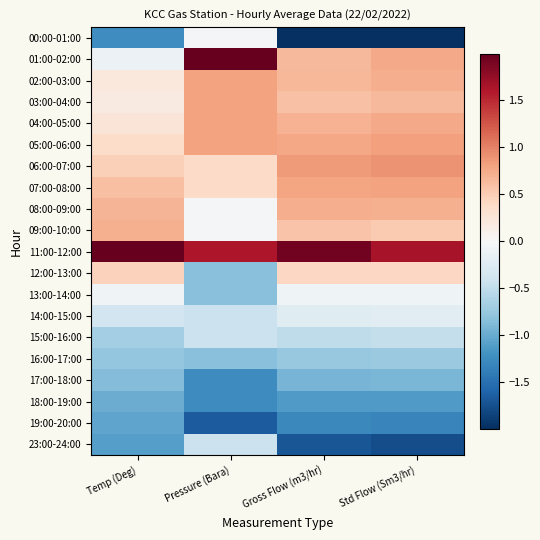

Reading left to right, list all the values displayed in this chart.

00:00-01:00: Temp (Deg)=-1.2	Pressure (Bara)=-0.0	Gross Flow (m3/hr)=-2.0	Std Flow (Sm3/hr)=-2.1
01:00-02:00: Temp (Deg)=-0.1	Pressure (Bara)=2.4	Gross Flow (m3/hr)=0.6	Std Flow (Sm3/hr)=0.8
02:00-03:00: Temp (Deg)=0.2	Pressure (Bara)=0.8	Gross Flow (m3/hr)=0.7	Std Flow (Sm3/hr)=0.7
03:00-04:00: Temp (Deg)=0.2	Pressure (Bara)=0.8	Gross Flow (m3/hr)=0.6	Std Flow (Sm3/hr)=0.6
04:00-05:00: Temp (Deg)=0.3	Pressure (Bara)=0.8	Gross Flow (m3/hr)=0.7	Std Flow (Sm3/hr)=0.8
05:00-06:00: Temp (Deg)=0.4	Pressure (Bara)=0.8	Gross Flow (m3/hr)=0.8	Std Flow (Sm3/hr)=0.8
06:00-07:00: Temp (Deg)=0.5	Pressure (Bara)=0.4	Gross Flow (m3/hr)=0.9	Std Flow (Sm3/hr)=0.9
07:00-08:00: Temp (Deg)=0.6	Pressure (Bara)=0.4	Gross Flow (m3/hr)=0.8	Std Flow (Sm3/hr)=0.8
08:00-09:00: Temp (Deg)=0.7	Pressure (Bara)=-0.0	Gross Flow (m3/hr)=0.7	Std Flow (Sm3/hr)=0.7
09:00-10:00: Temp (Deg)=0.7	Pressure (Bara)=-0.0	Gross Flow (m3/hr)=0.6	Std Flow (Sm3/hr)=0.5
11:00-12:00: Temp (Deg)=3.3	Pressure (Bara)=1.6	Gross Flow (m3/hr)=1.9	Std Flow (Sm3/hr)=1.6
12:00-13:00: Temp (Deg)=0.5	Pressure (Bara)=-0.8	Gross Flow (m3/hr)=0.4	Std Flow (Sm3/hr)=0.4
13:00-14:00: Temp (Deg)=-0.1	Pressure (Bara)=-0.8	Gross Flow (m3/hr)=-0.1	Std Flow (Sm3/hr)=-0.1
14:00-15:00: Temp (Deg)=-0.4	Pressure (Bara)=-0.4	Gross Flow (m3/hr)=-0.2	Std Flow (Sm3/hr)=-0.2
15:00-16:00: Temp (Deg)=-0.7	Pressure (Bara)=-0.4	Gross Flow (m3/hr)=-0.5	Std Flow (Sm3/hr)=-0.5
16:00-17:00: Temp (Deg)=-0.8	Pressure (Bara)=-0.8	Gross Flow (m3/hr)=-0.8	Std Flow (Sm3/hr)=-0.7
17:00-18:00: Temp (Deg)=-0.9	Pressure (Bara)=-1.3	Gross Flow (m3/hr)=-0.9	Std Flow (Sm3/hr)=-0.9
18:00-19:00: Temp (Deg)=-1.0	Pressure (Bara)=-1.3	Gross Flow (m3/hr)=-1.1	Std Flow (Sm3/hr)=-1.1
19:00-20:00: Temp (Deg)=-1.0	Pressure (Bara)=-1.7	Gross Flow (m3/hr)=-1.3	Std Flow (Sm3/hr)=-1.3
23:00-24:00: Temp (Deg)=-1.1	Pressure (Bara)=-0.4	Gross Flow (m3/hr)=-1.7	Std Flow (Sm3/hr)=-1.8